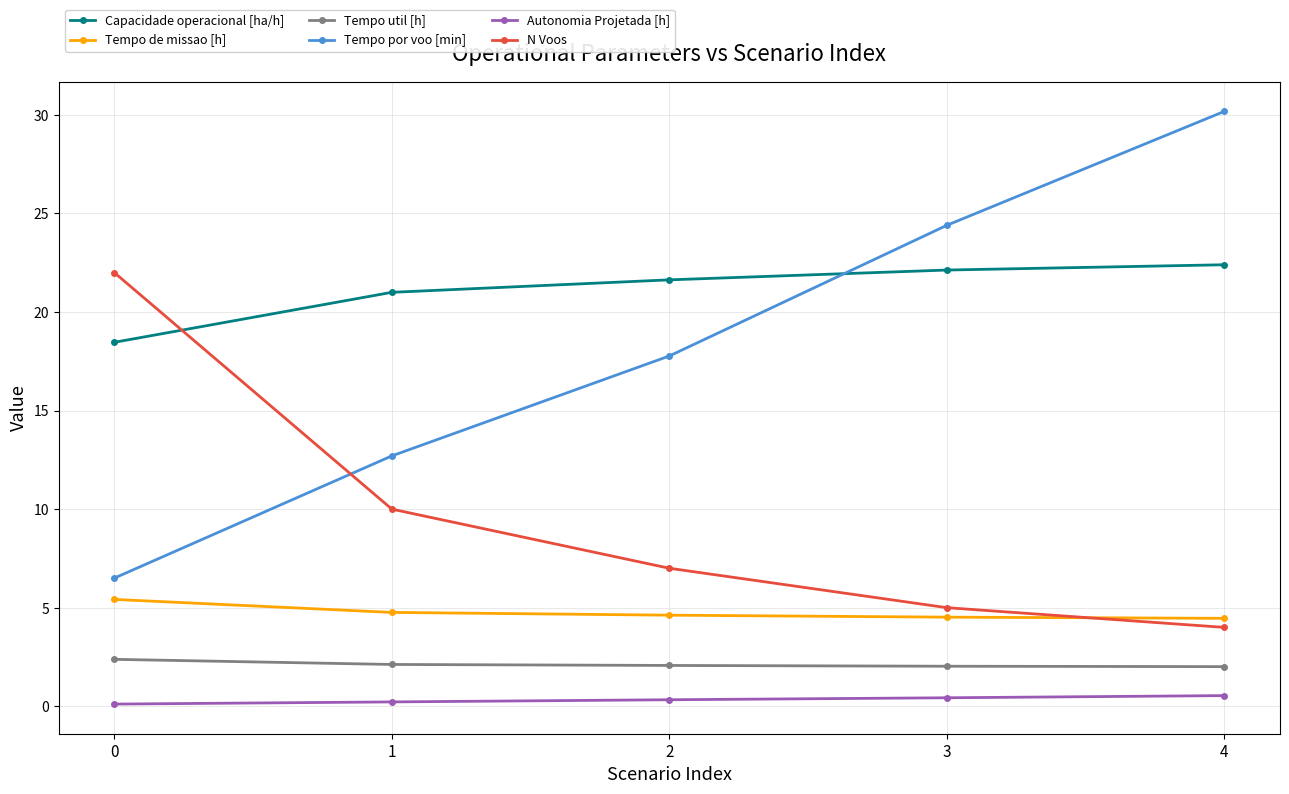

What is the approximate value of Capacidade operacional [ha/h] at 4?

22.4